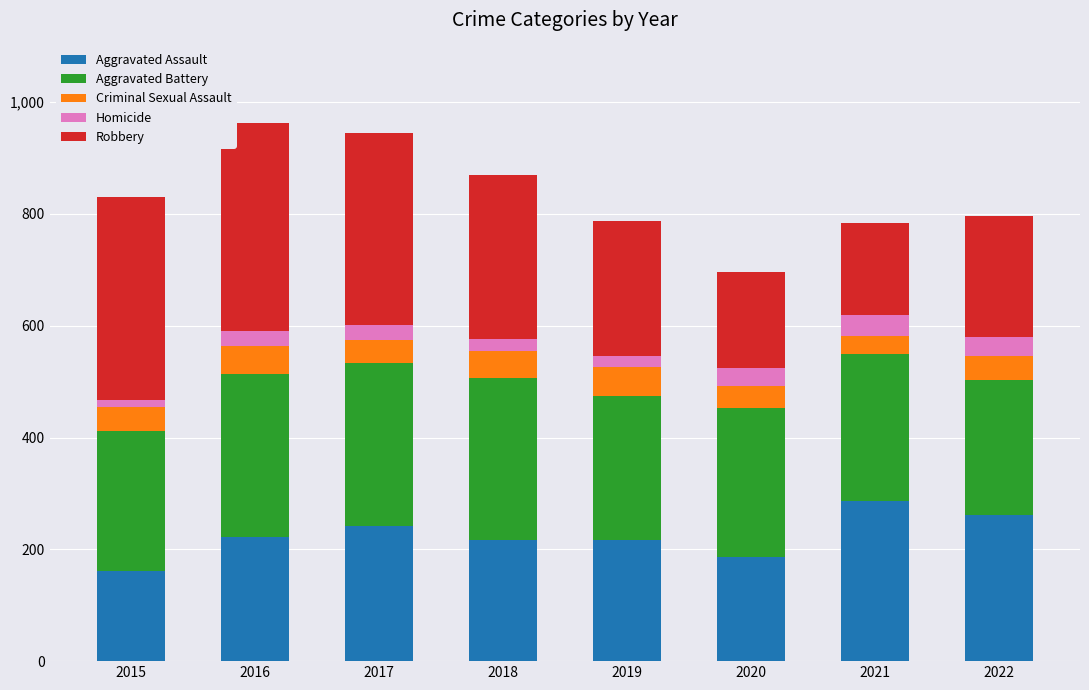

How many data points does each series have?

8